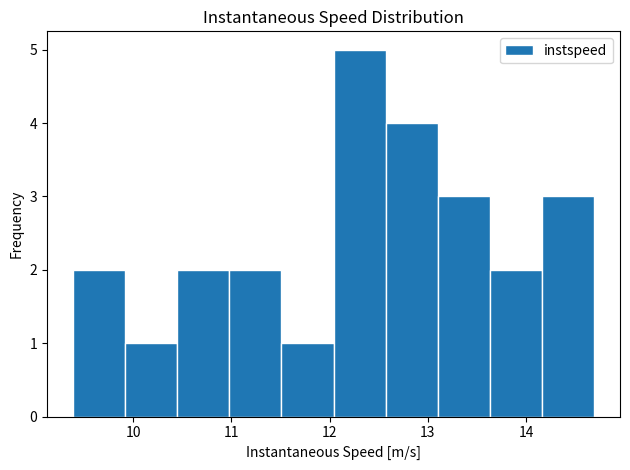

Reading left to right, transcribe this chart: for each bar, give the range it covers on the x-axis and its height. Neither the bar edges nor the heights are printed on the chart, so give them approximately, as read against the axes.

9.4 to 9.9: 2
9.9 to 10.4: 1
10.4 to 11.0: 2
11.0 to 11.5: 2
11.5 to 12.0: 1
12.0 to 12.6: 5
12.6 to 13.1: 4
13.1 to 13.6: 3
13.6 to 14.2: 2
14.2 to 14.7: 3